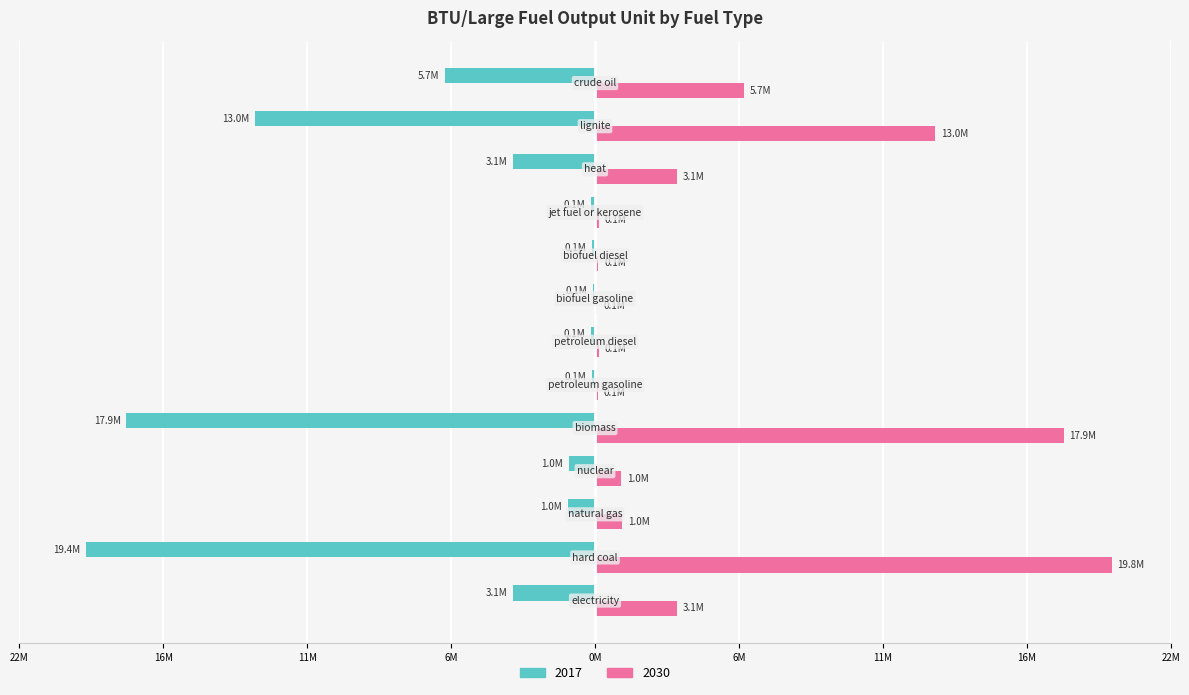

What are all the series names shown in the legend?

2017, 2030